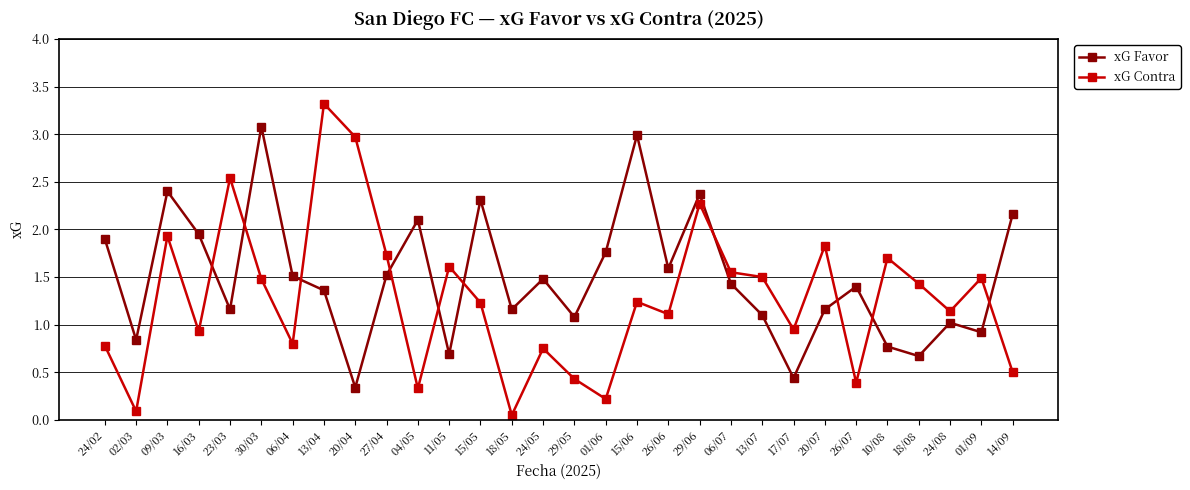

Which series has the largest range (max minus min)?

xG Contra